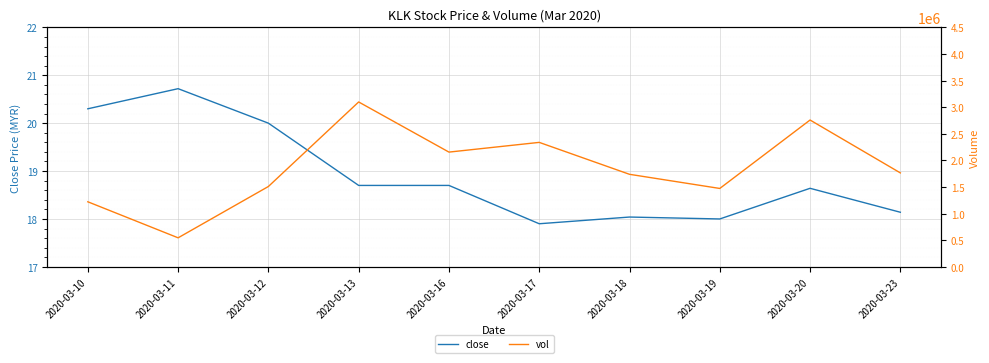

What is the average value of the vol series?

1860870.0